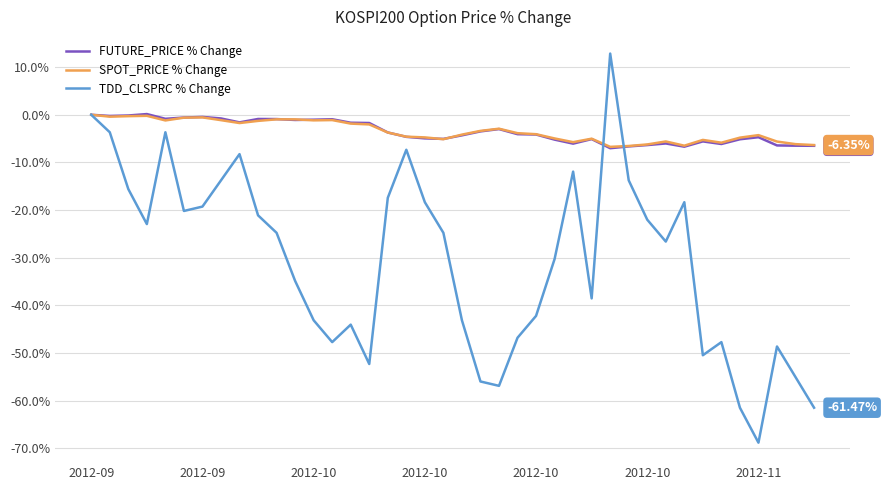

Which series has the largest range (max minus min)?

TDD_CLSPRC % Change